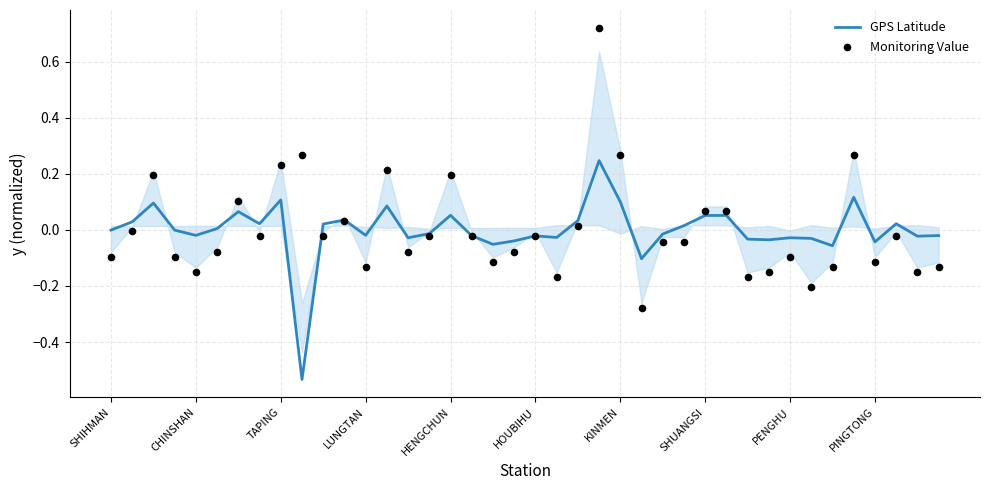

At how many categories does at least one series exceed 0?

19